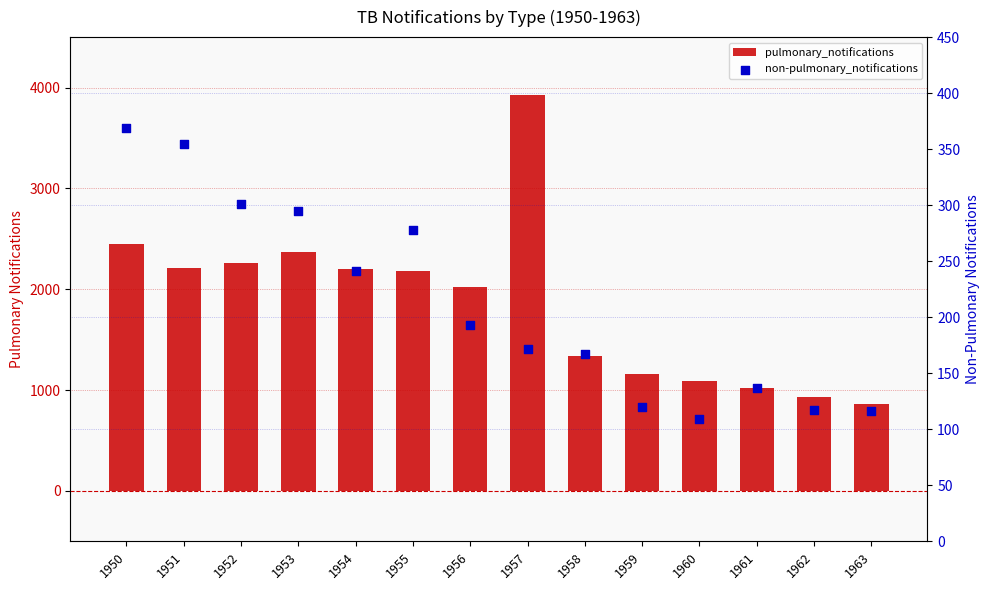

At how many categories does at least one series exceed 2588?

1